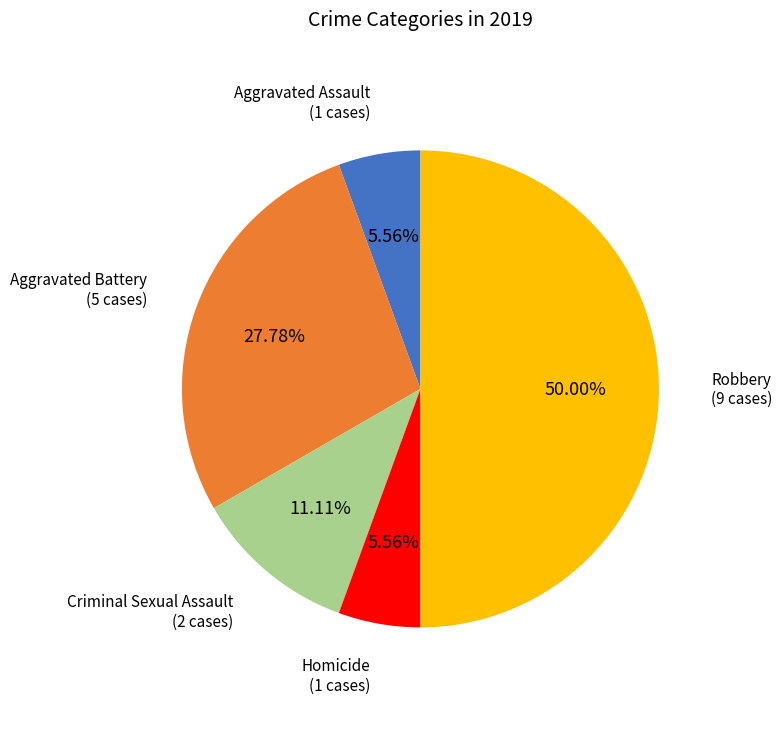

How many segments does this pie chart have?

5